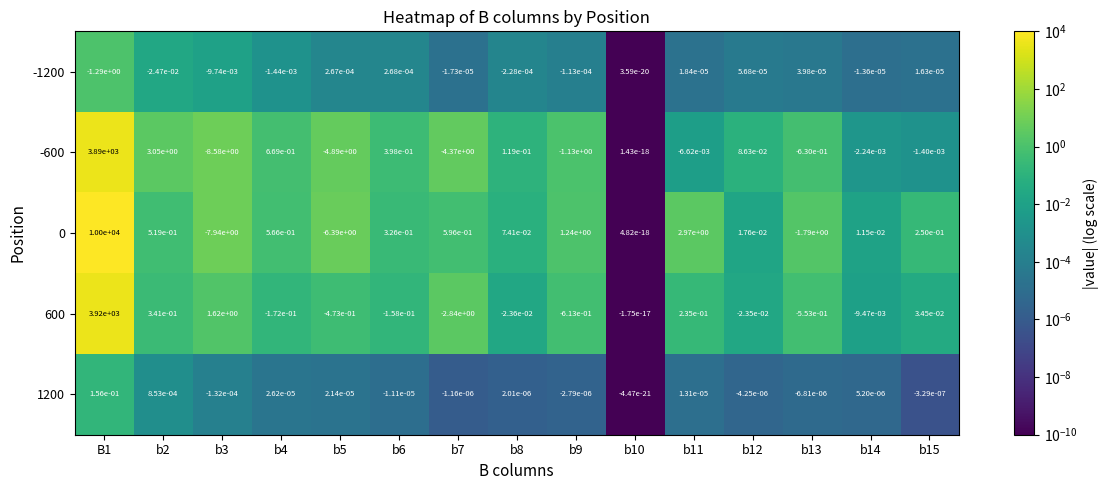

True or false: -1200 has a value of -0.0 at b8.

True